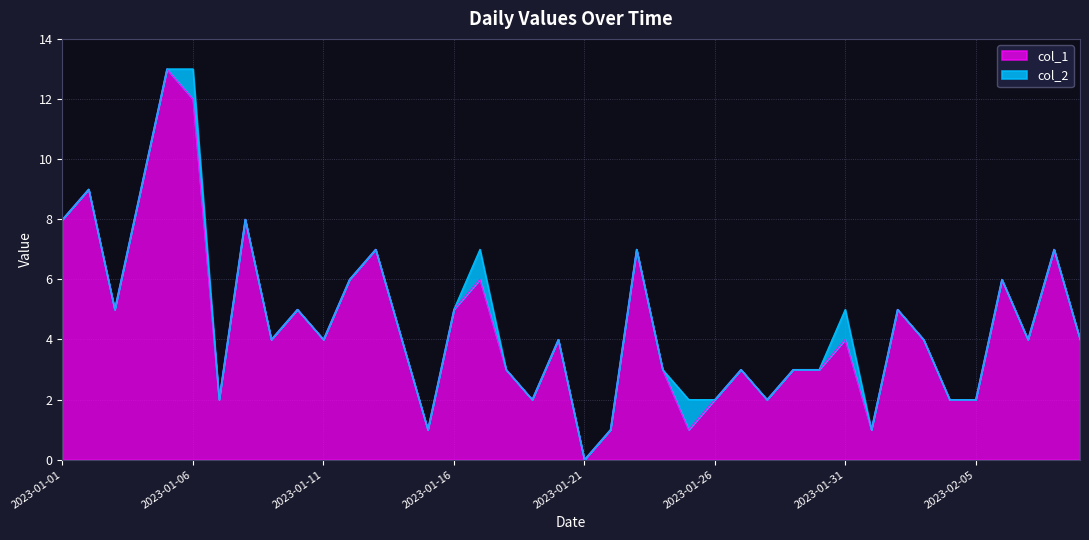

At which category does the data reach its first local valley?

2023-01-03